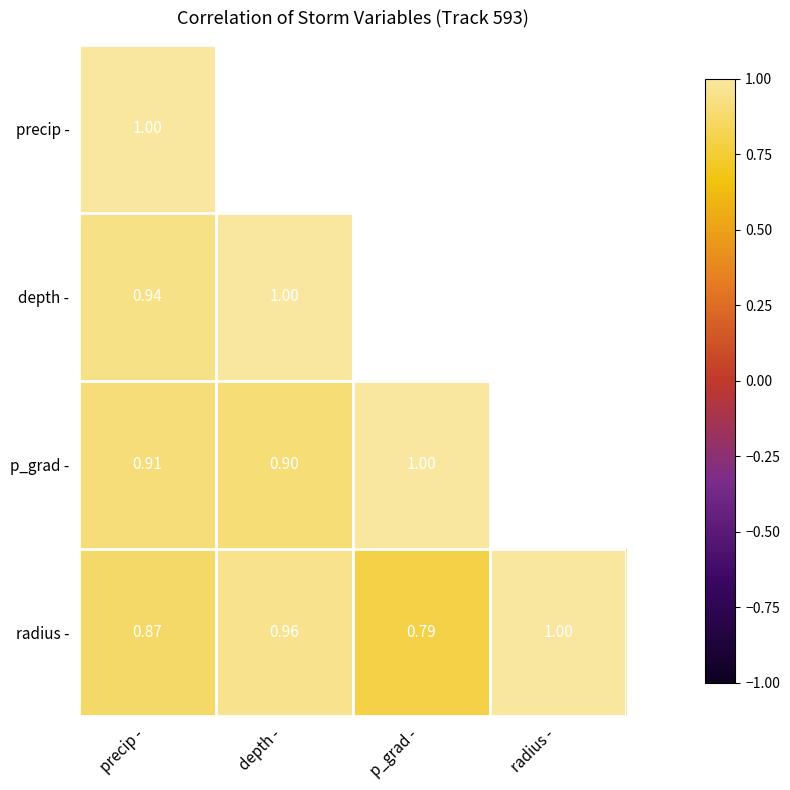

The value of radius - at p_grad - is 1.4. True or false?

False